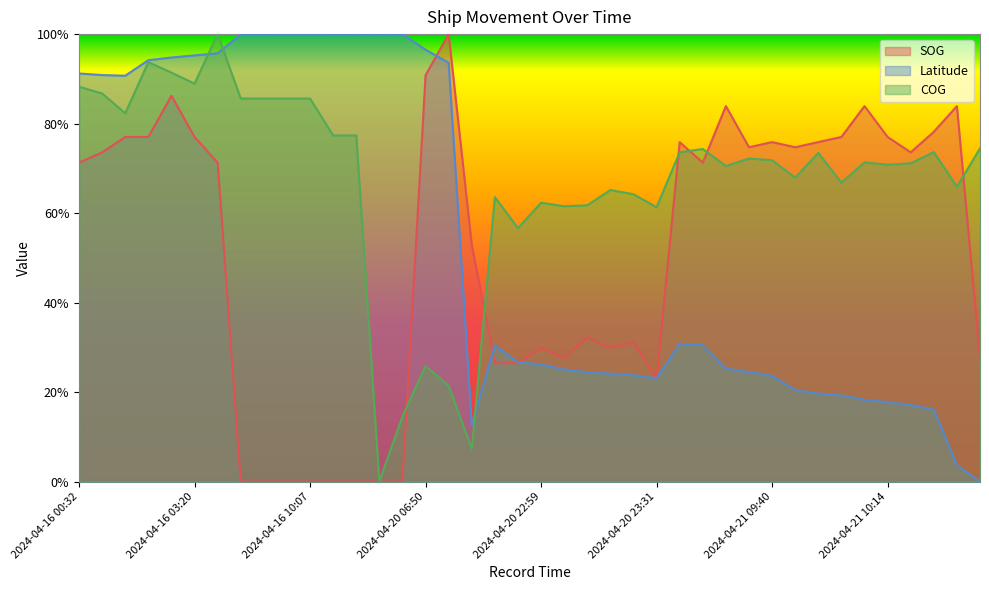

Reading left to right, extract all data points from this chart.

SOG: 0.7	0.7	0.8	0.8	0.9	0.8	0.7	0.0	0.0	0.0	0.0	0.0	0.0	0.0	0.0	0.9	1.0	0.5	0.3	0.3	0.3	0.3	0.3	0.3	0.3	0.2	0.8	0.7	0.8	0.7	0.8	0.7	0.8	0.8	0.8	0.8	0.7	0.8	0.8	0.3
Latitude: 0.9	0.9	0.9	0.9	0.9	1.0	1.0	1.0	1.0	1.0	1.0	1.0	1.0	1.0	1.0	1.0	0.9	0.1	0.3	0.3	0.3	0.3	0.2	0.2	0.2	0.2	0.3	0.3	0.3	0.2	0.2	0.2	0.2	0.2	0.2	0.2	0.2	0.2	0.0	0.0
COG: 0.9	0.9	0.8	0.9	0.9	0.9	1.0	0.9	0.9	0.9	0.9	0.8	0.8	0.0	0.1	0.3	0.2	0.1	0.6	0.6	0.6	0.6	0.6	0.7	0.6	0.6	0.7	0.7	0.7	0.7	0.7	0.7	0.7	0.7	0.7	0.7	0.7	0.7	0.7	0.7